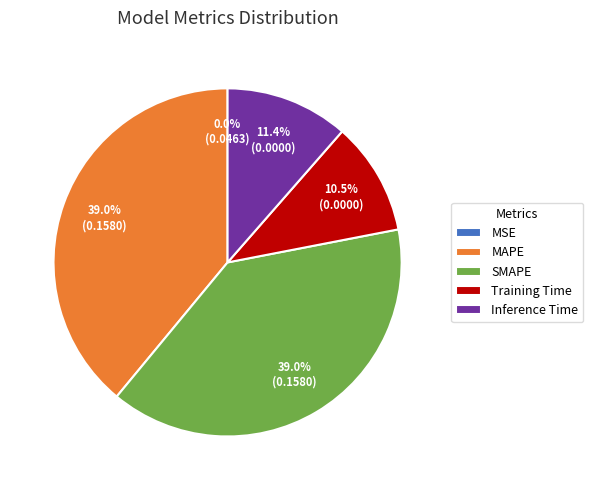

Is it true that Training Time is 21% of the pie?

False